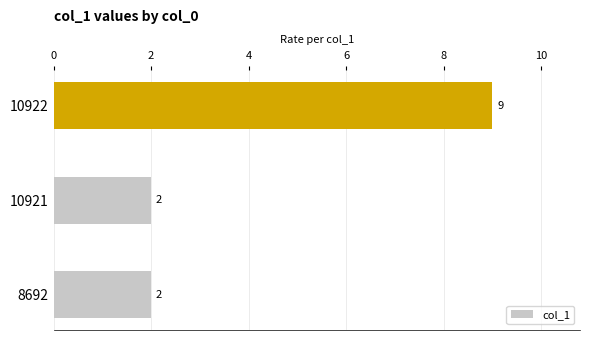

Which label corresponds to the largest value in the chart?

10922